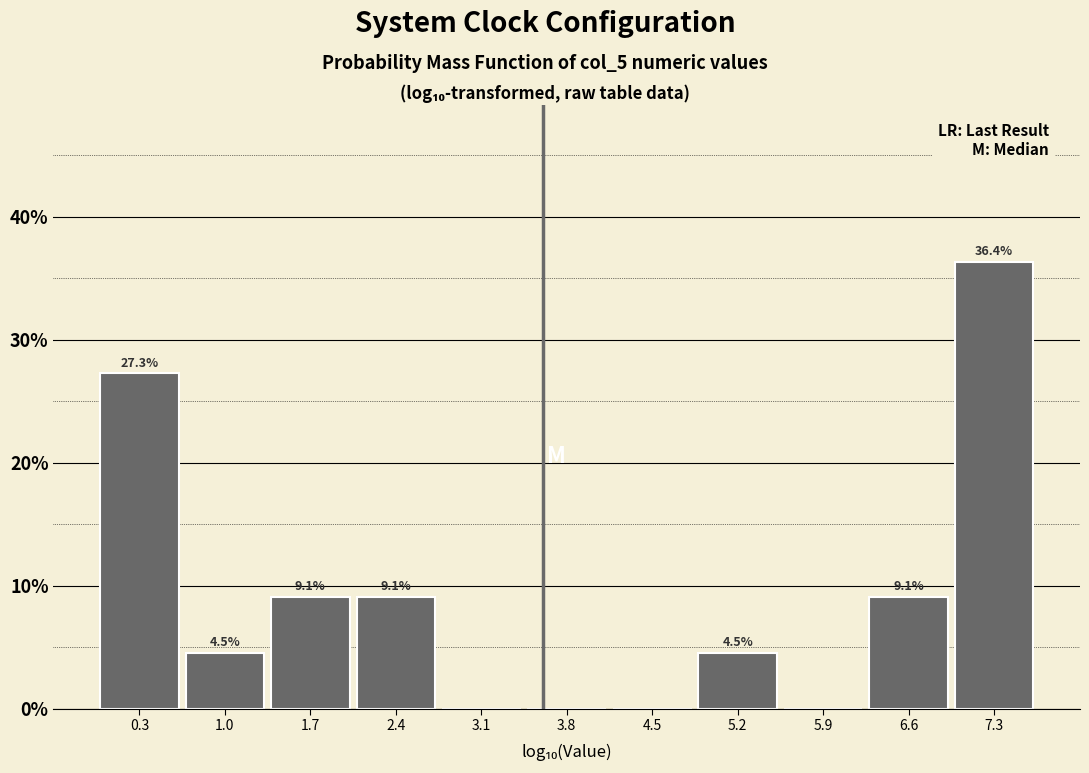

Over which range of the x-axis is the bar tallest?

7.0 to 7.7